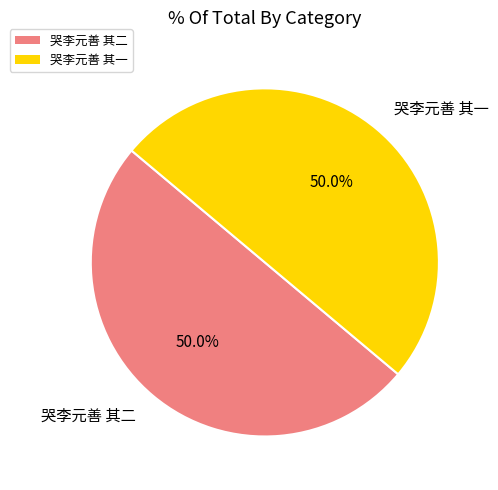

How much of the chart is everything except 哭李元善 其二?

50.0%